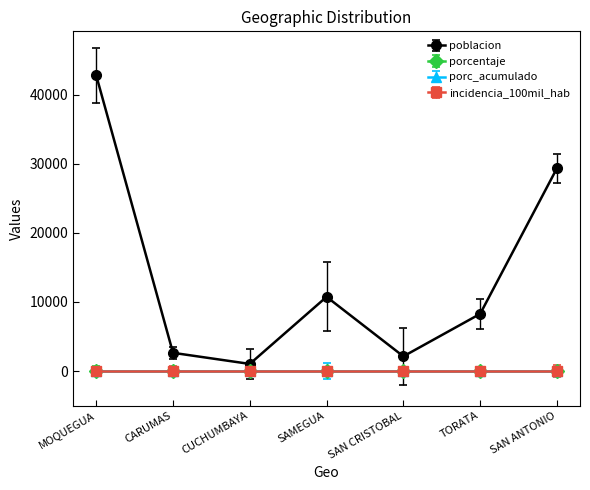

What position from the right is SAMEGUA?

4